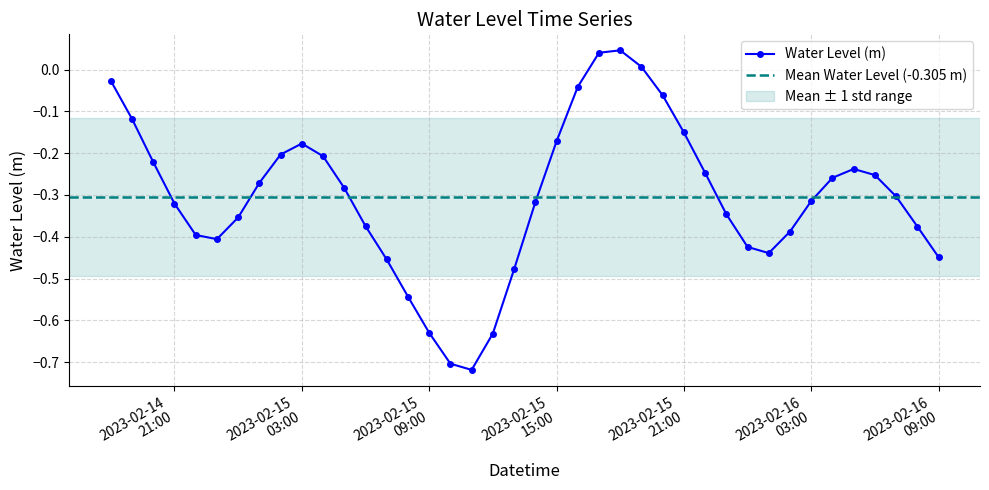

Reading left to right, transcribe all the data shown in this chart.

2023-02-14 18:00=-0.0	2023-02-14 19:00=-0.1	2023-02-14 20:00=-0.2	2023-02-14 21:00=-0.3	2023-02-14 22:00=-0.4	2023-02-14 23:00=-0.4	2023-02-15 00:00=-0.4	2023-02-15 01:00=-0.3	2023-02-15 02:00=-0.2	2023-02-15 03:00=-0.2	2023-02-15 04:00=-0.2	2023-02-15 05:00=-0.3	2023-02-15 06:00=-0.4	2023-02-15 07:00=-0.5	2023-02-15 08:00=-0.5	2023-02-15 09:00=-0.6	2023-02-15 10:00=-0.7	2023-02-15 11:00=-0.7	2023-02-15 12:00=-0.6	2023-02-15 13:00=-0.5	2023-02-15 14:00=-0.3	2023-02-15 15:00=-0.2	2023-02-15 16:00=-0.0	2023-02-15 17:00=0.0	2023-02-15 18:00=0.0	2023-02-15 19:00=0.0	2023-02-15 20:00=-0.1	2023-02-15 21:00=-0.2	2023-02-15 22:00=-0.2	2023-02-15 23:00=-0.3	2023-02-16 00:00=-0.4	2023-02-16 01:00=-0.4	2023-02-16 02:00=-0.4	2023-02-16 03:00=-0.3	2023-02-16 04:00=-0.3	2023-02-16 05:00=-0.2	2023-02-16 06:00=-0.3	2023-02-16 07:00=-0.3	2023-02-16 08:00=-0.4	2023-02-16 09:00=-0.4